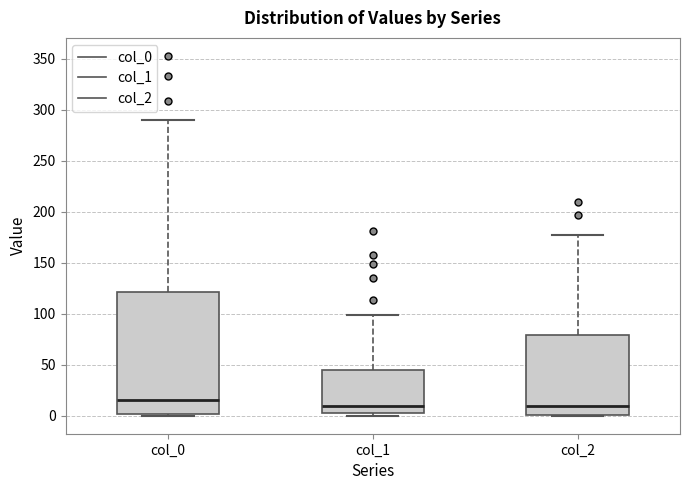

Which box is the tallest, from its lower edge to its upper edge?

col_0